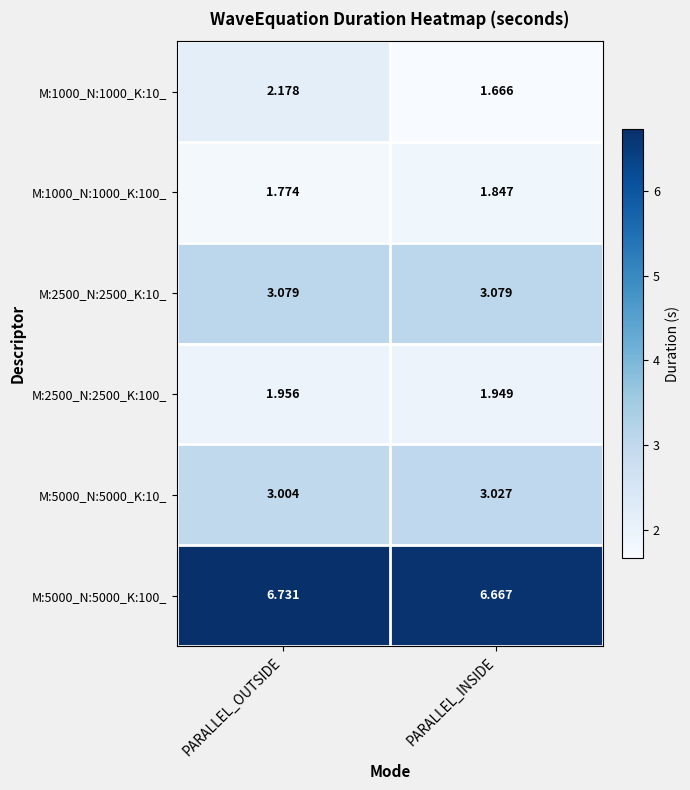

At which category does the chart reach its peak across all series?

PARALLEL_OUTSIDE